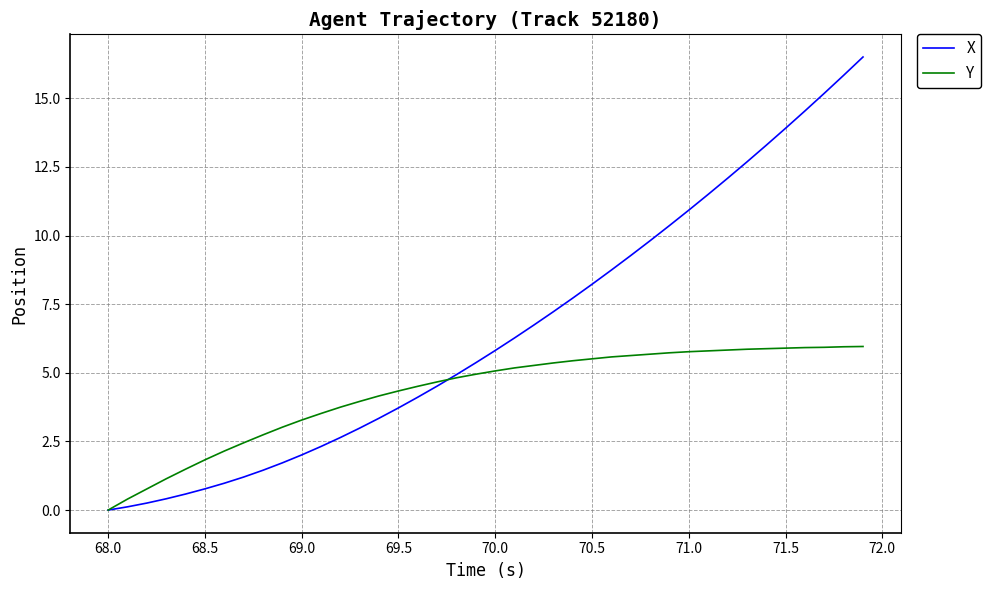

True or false: X has more than 2 points higher than both neighbors.

False